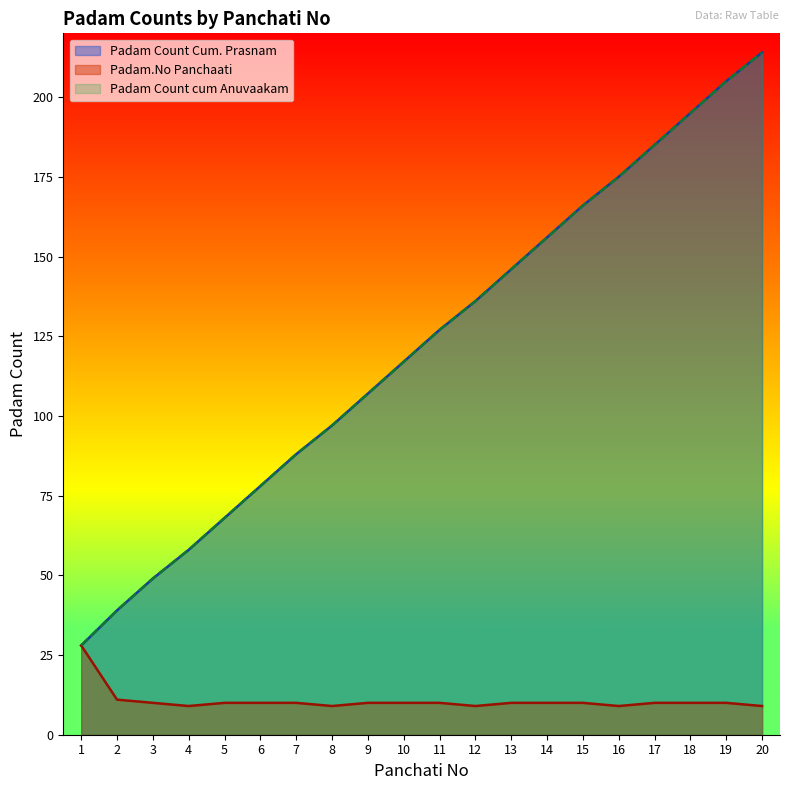

Which series changed the most between 10 and 19?

Padam Count Cum. Prasnam